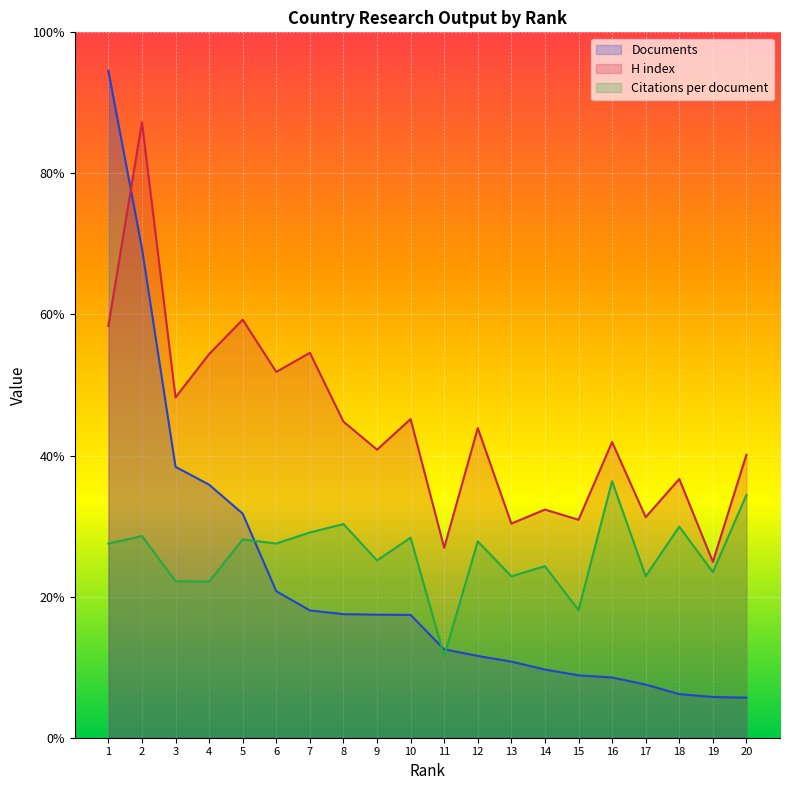

Does the chart display data point markers on the line(s)?

No